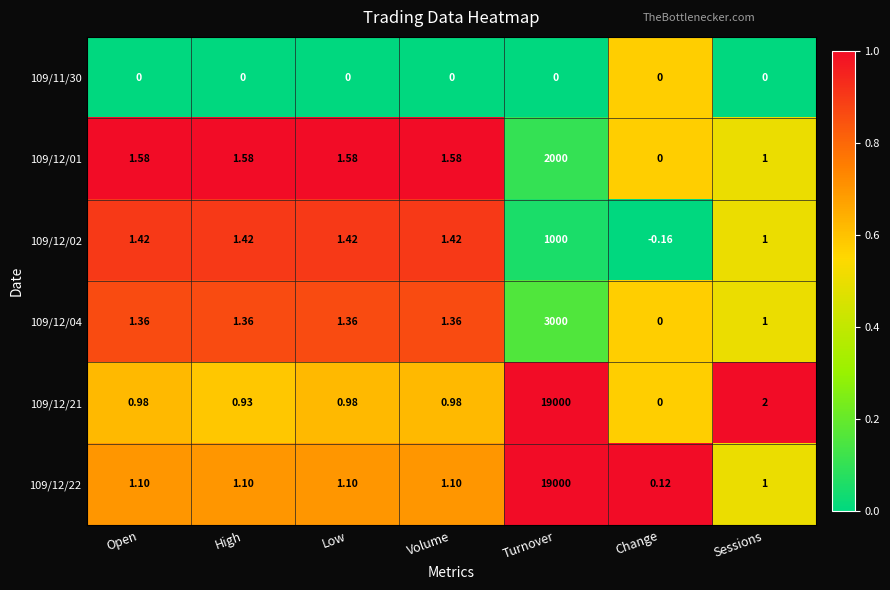

At which label does 109/12/04 reach its minimum?

Change